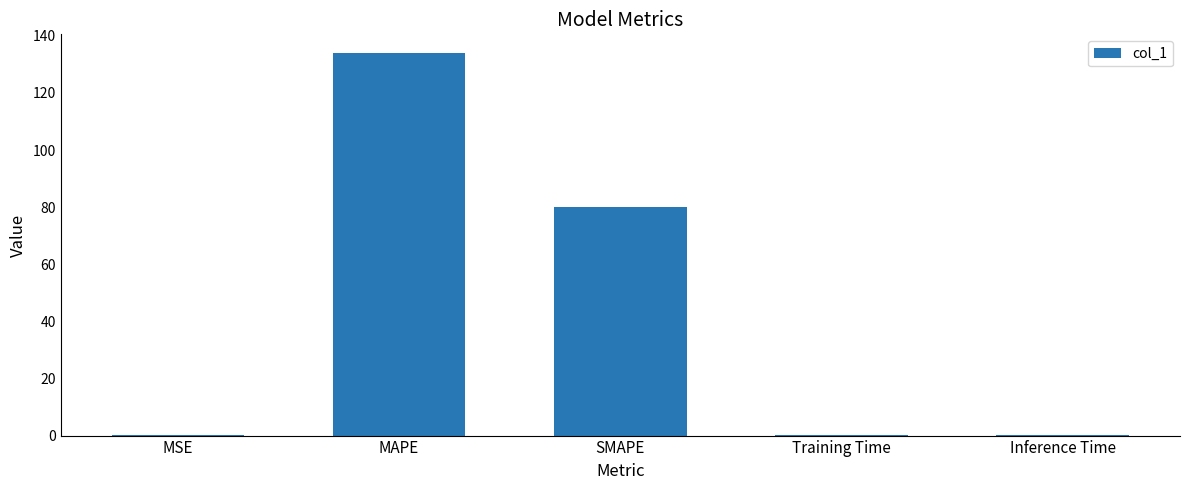

Is it true that the value at MAPE is 133.8?

True